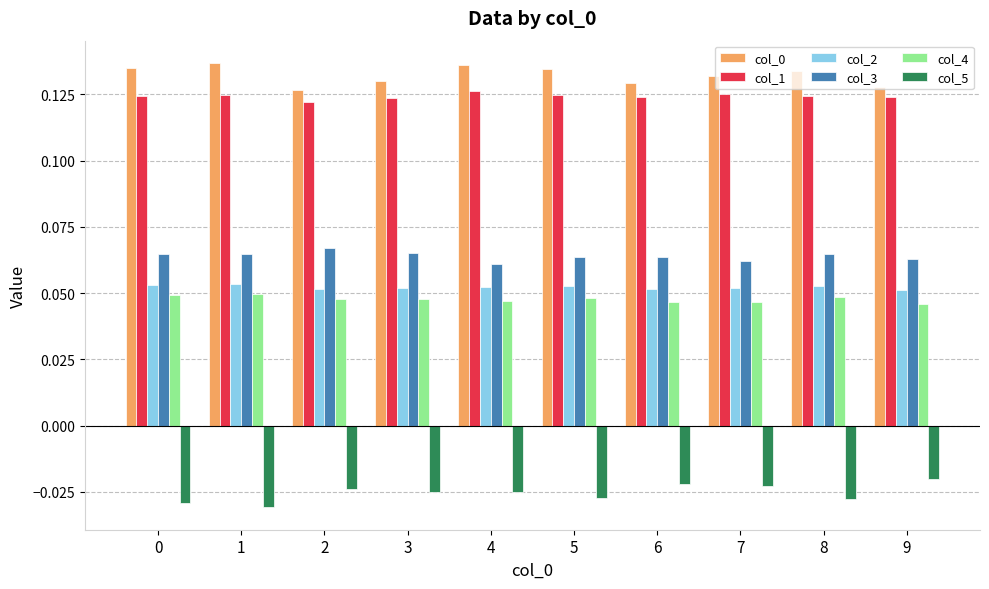

How many col_2 values are between 0 and 1?

10